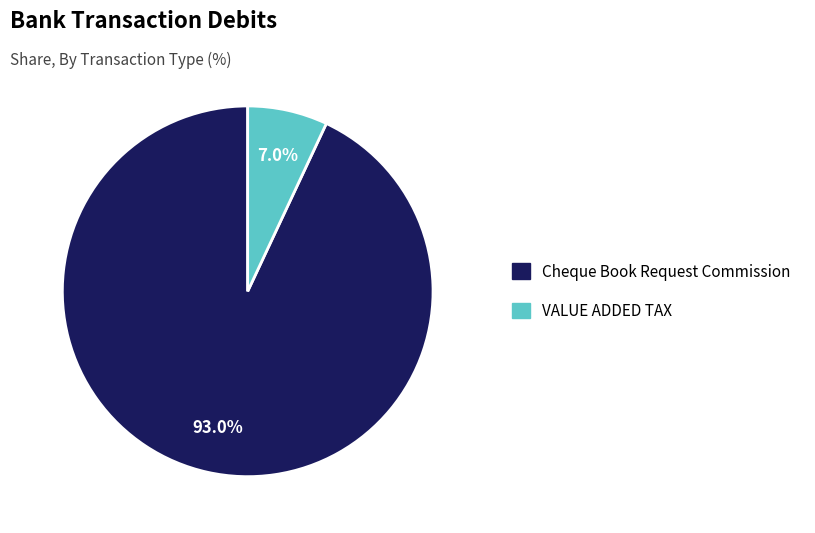

How many slices are in this pie chart?

2